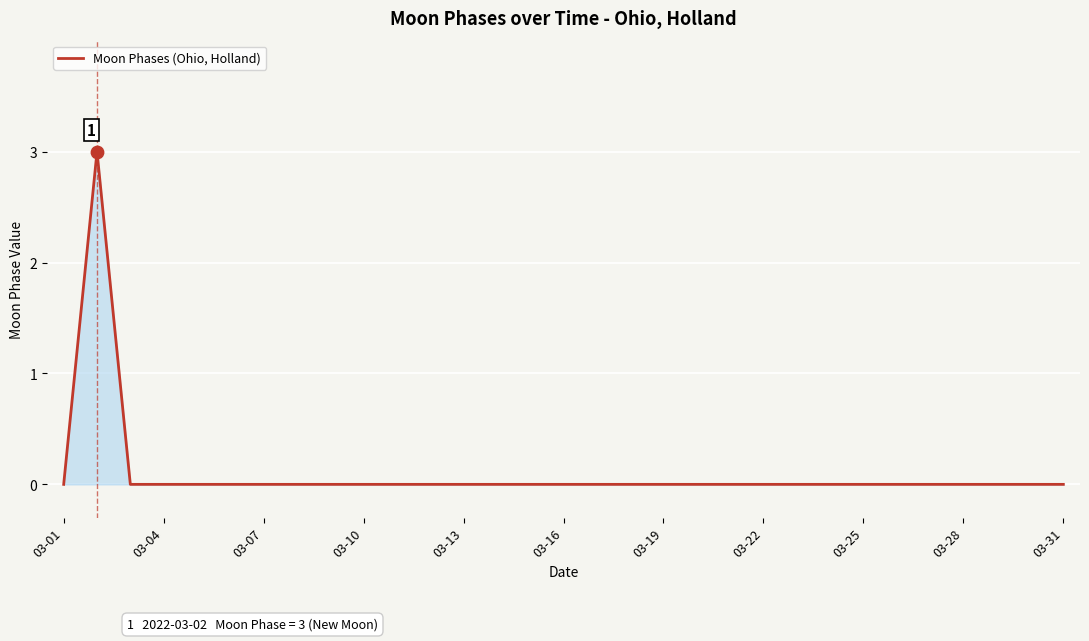

What is the difference between the maximum and minimum values?

3